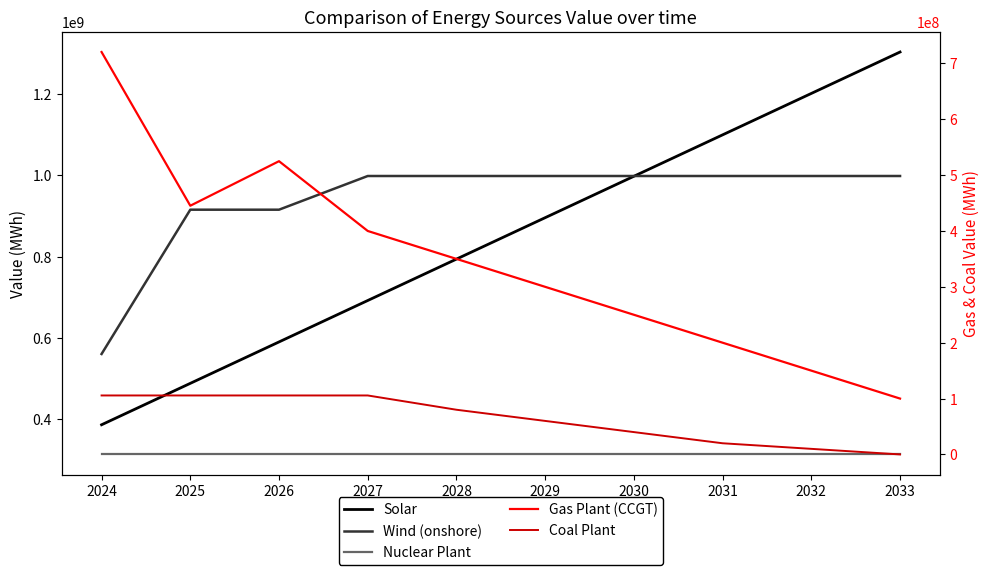

What is the sum of the Gas Plant (CCGT) values at 2032 and 2030?

400000000.0